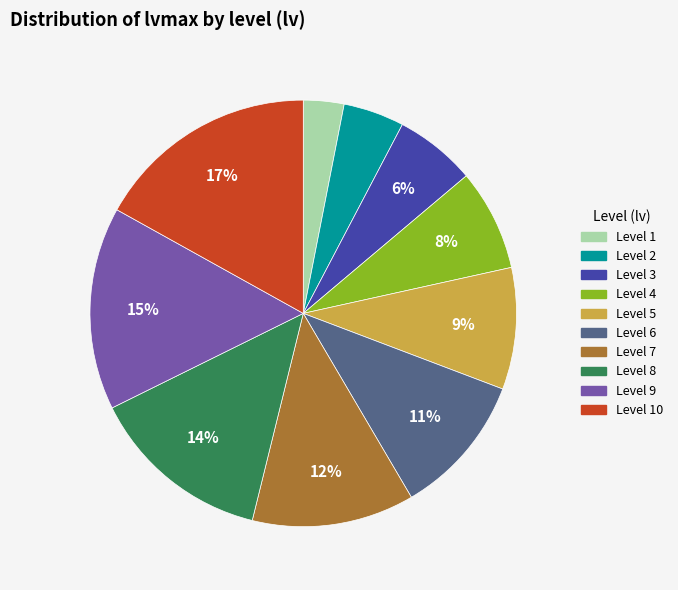

How many segments does this pie chart have?

10